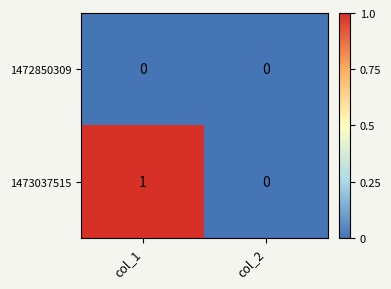

What is the total value across all series at col_1?

1